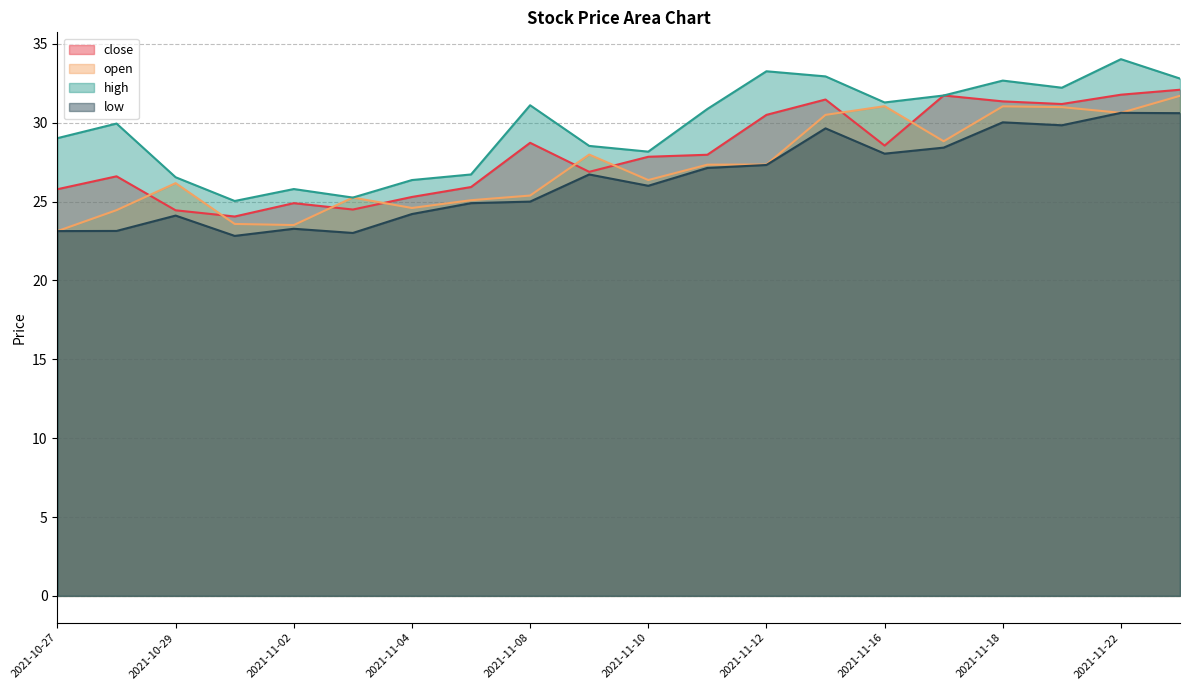

At which category does the chart reach its minimum across all series?

2021-11-01